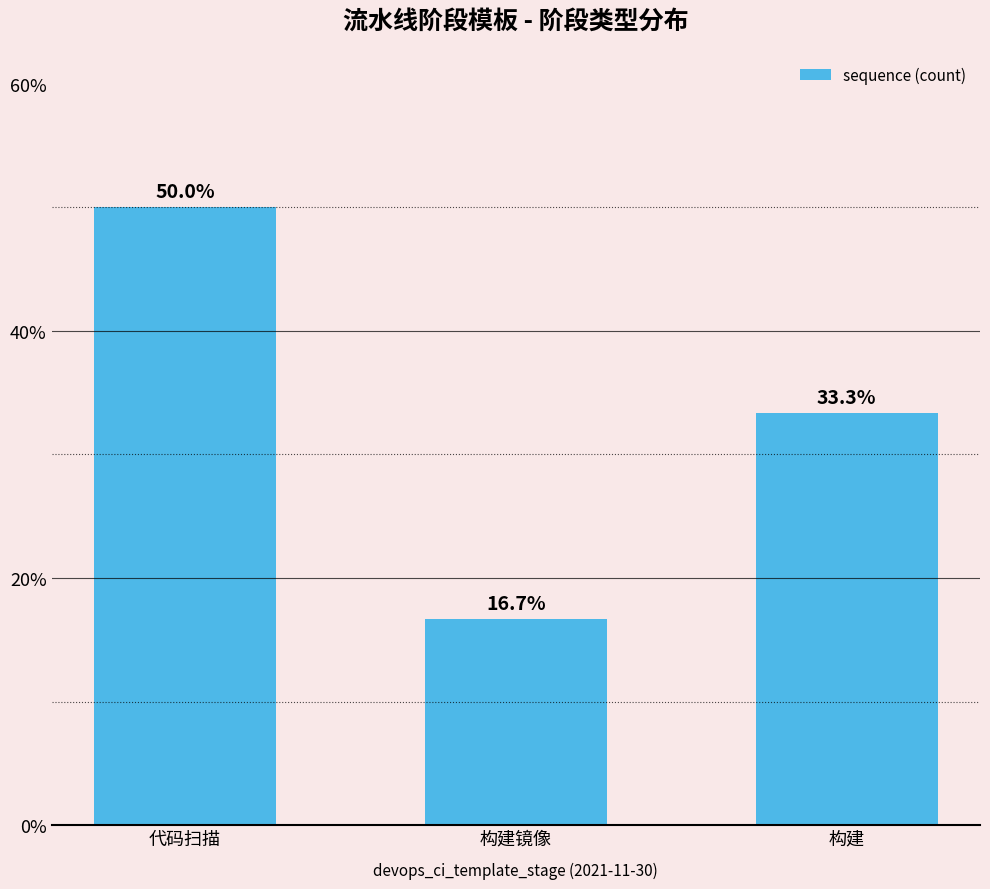

What is the value of the 1st bar from the left?

50.0